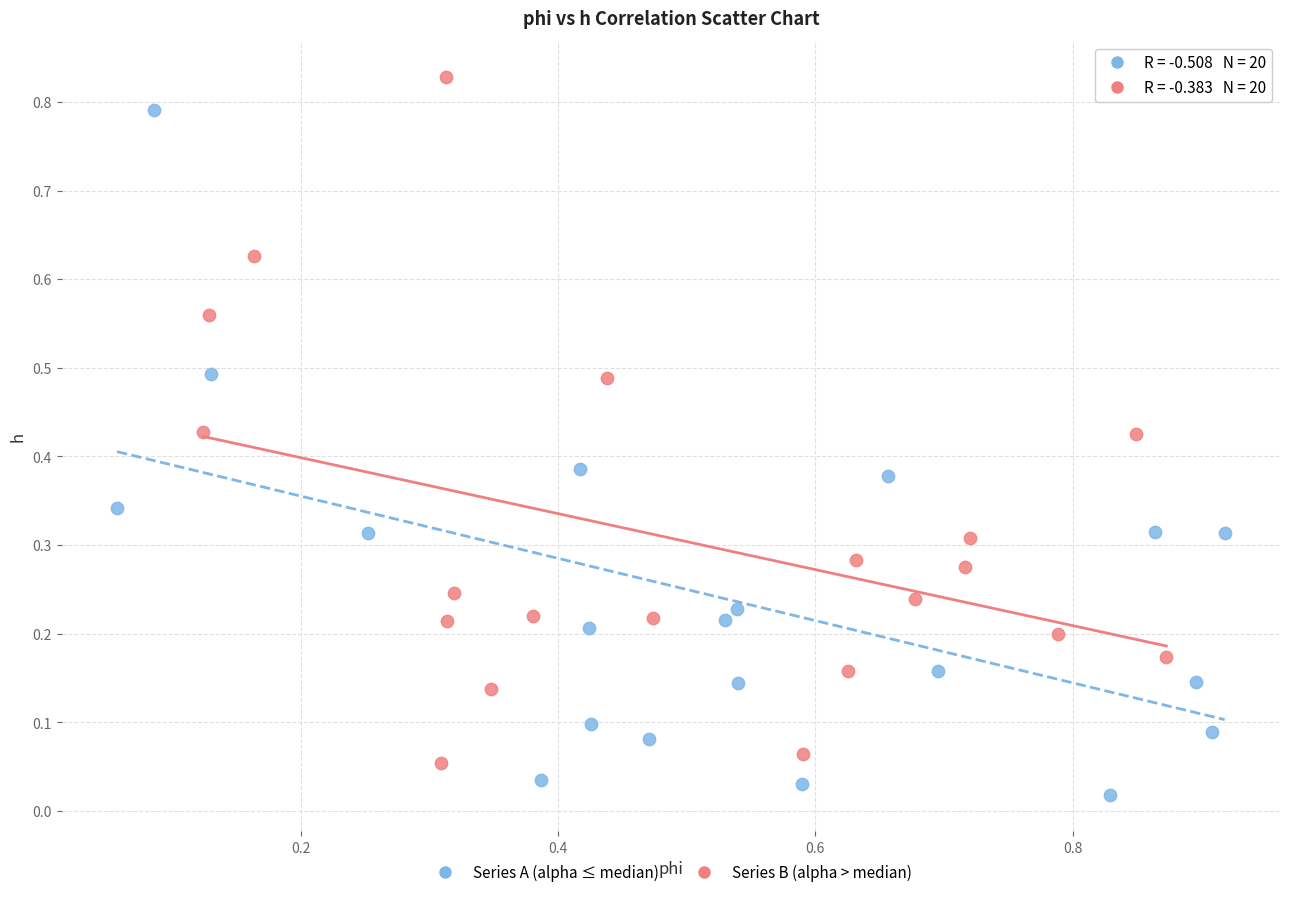

What are all the series names shown in the legend?

Series A (alpha ≤ median), Series B (alpha > median)